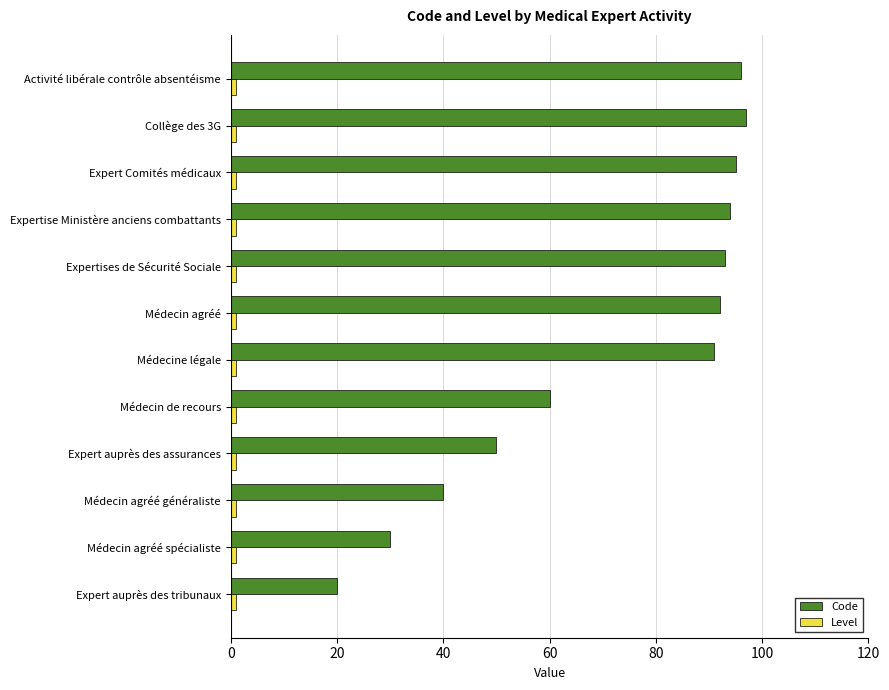

Which series has the largest total across all categories?

Code